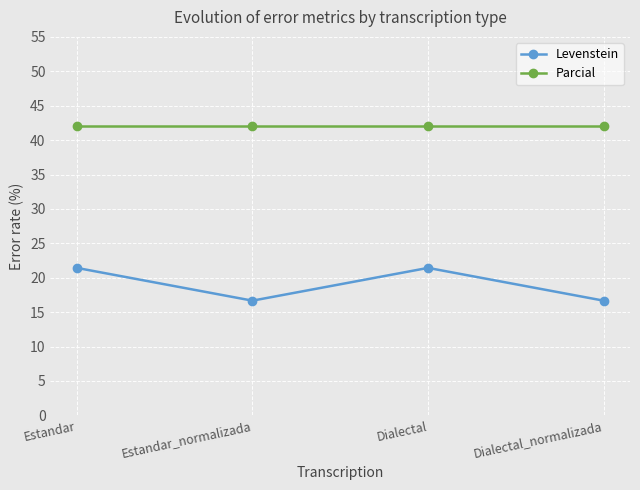

Which series has the largest range (max minus min)?

Levenstein